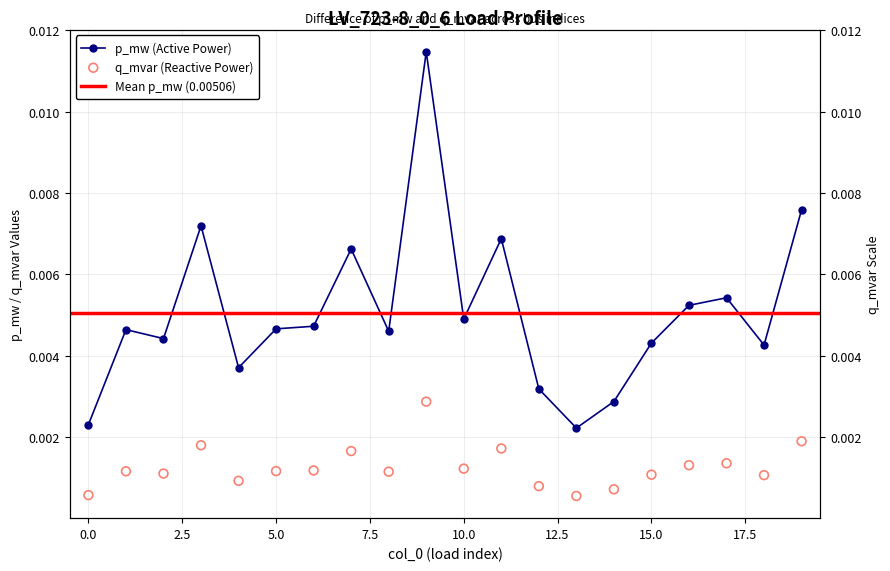

Is the value of q_mvar at 0 greater than the value of p_mw at 1?

No